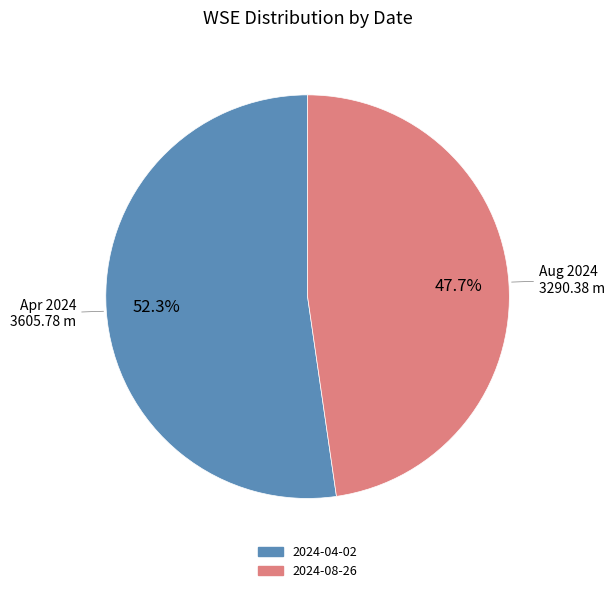

Does any single category account for the majority?

Yes